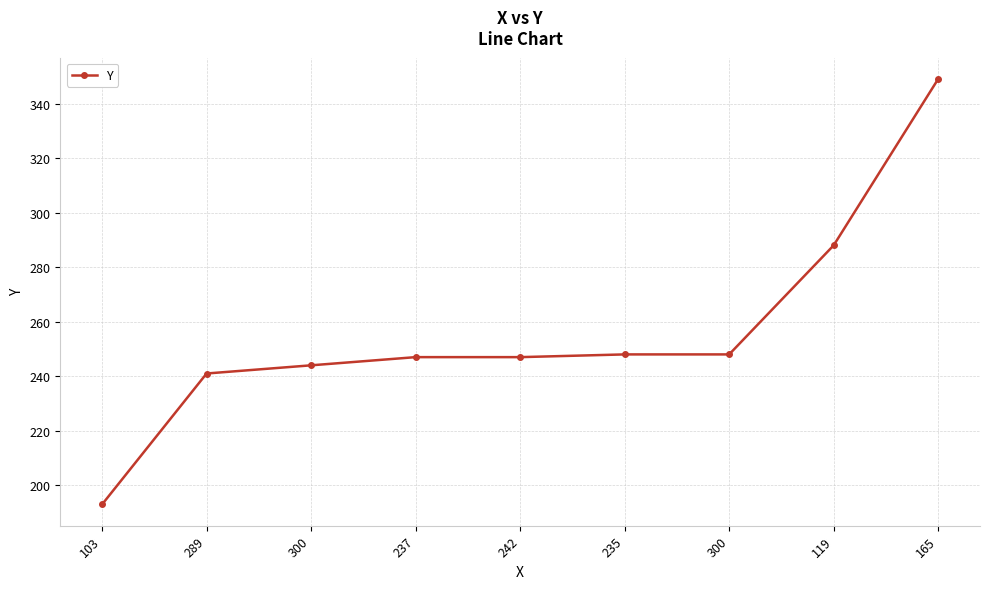

What is the value of the 1st point from the left?

193